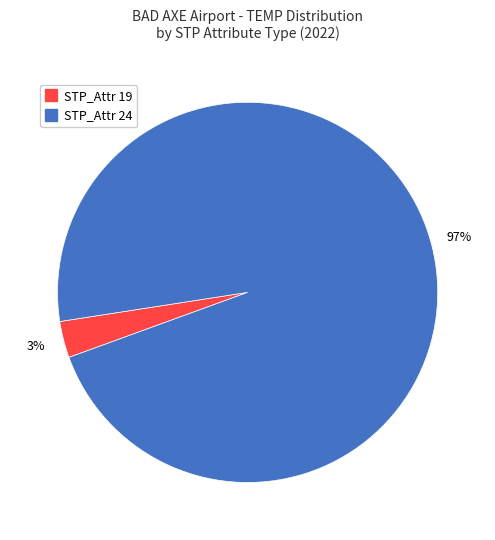

Does any single category account for the majority?

Yes